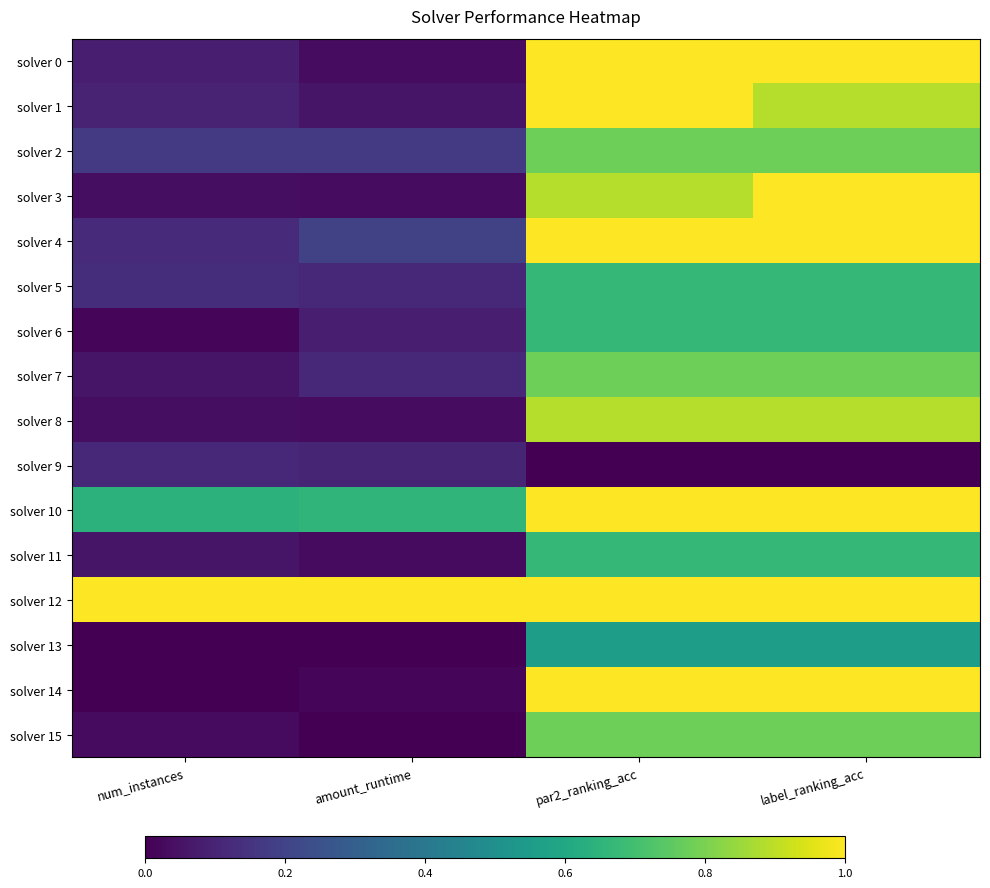

At which category is the sum across all series the highest?

par2_ranking_acc